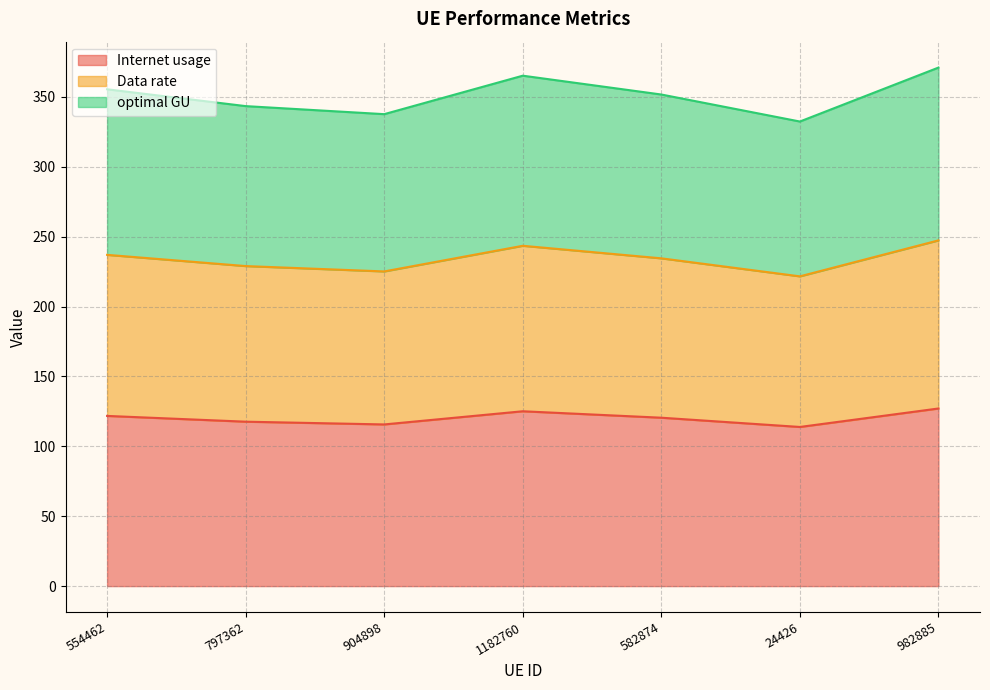

True or false: optimal GU and Data rate cross at least once.

False